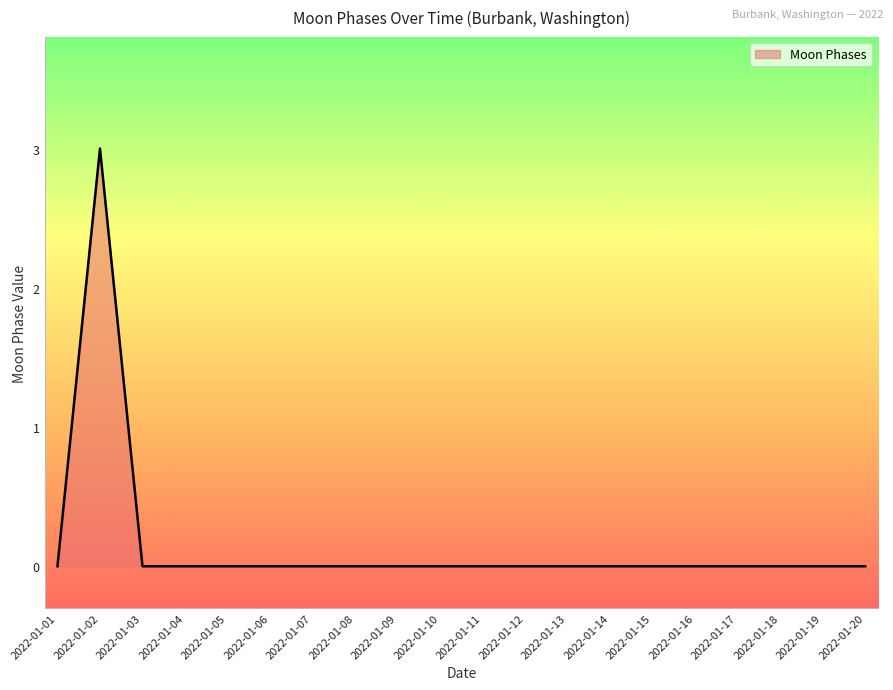

What is the maximum value shown in the chart?

3